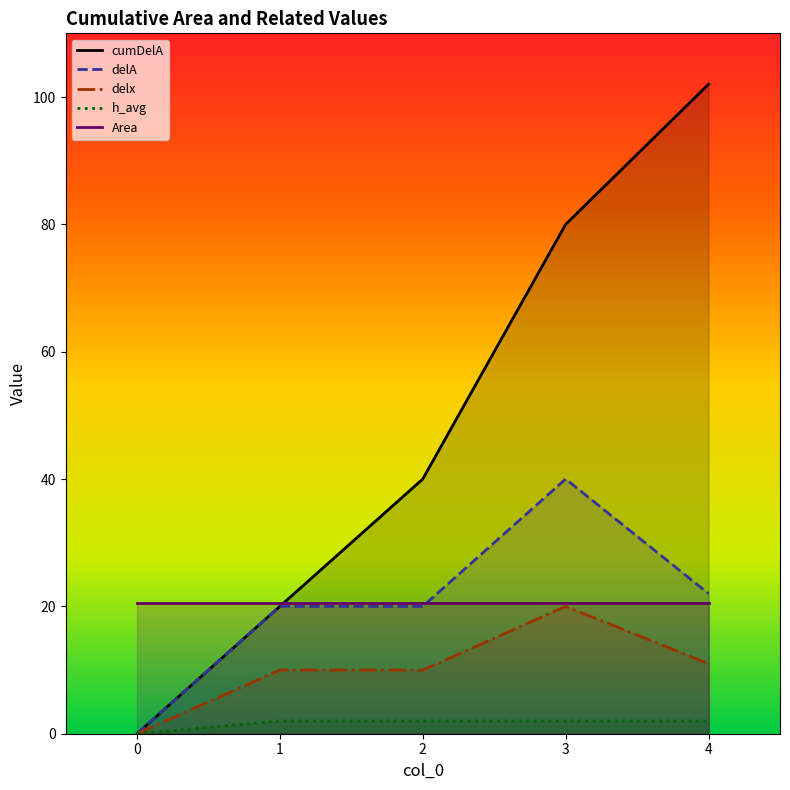

True or false: delx has more than 0 points higher than both neighbors.

True